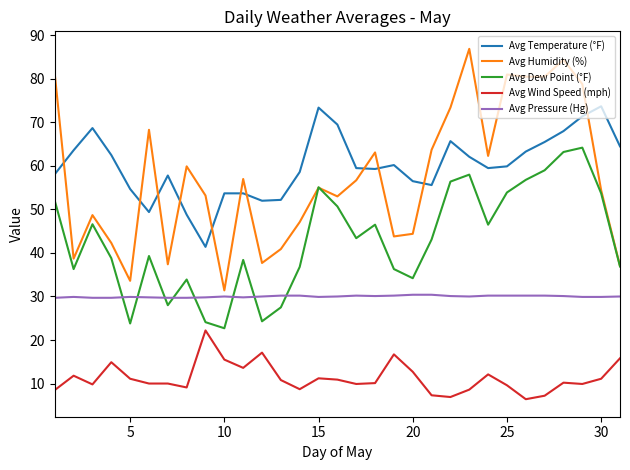

What is the highest value of the Avg Temperature (°F) series?

73.7